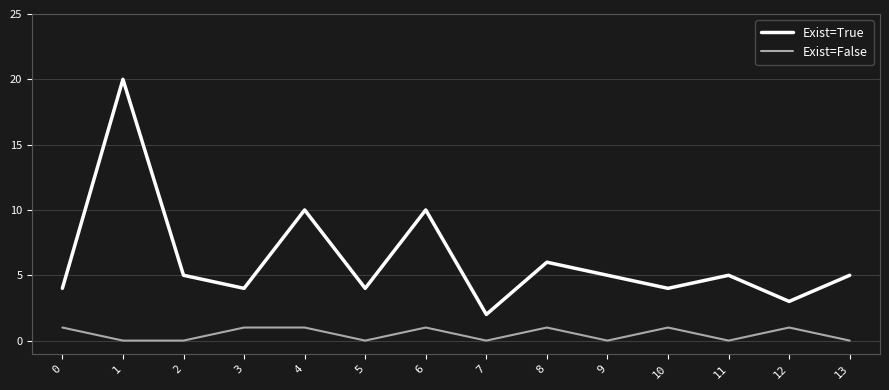

At which category does the chart reach its peak across all series?

1